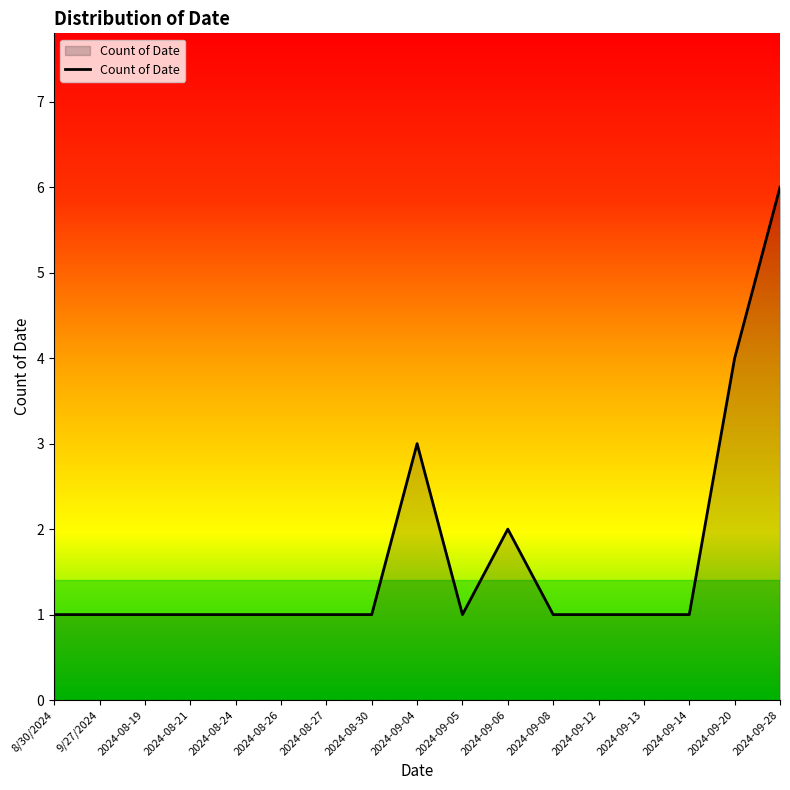

What is the sum of the values at 2024-09-05 and 2024-09-28?

7